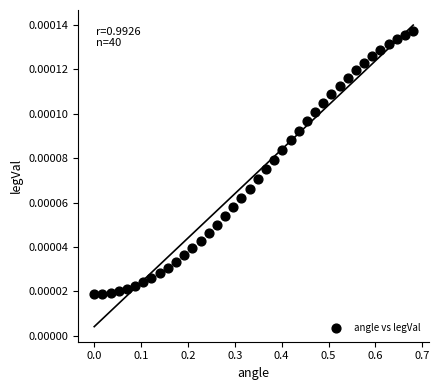

What is the range of X values (max minus min)?

0.7